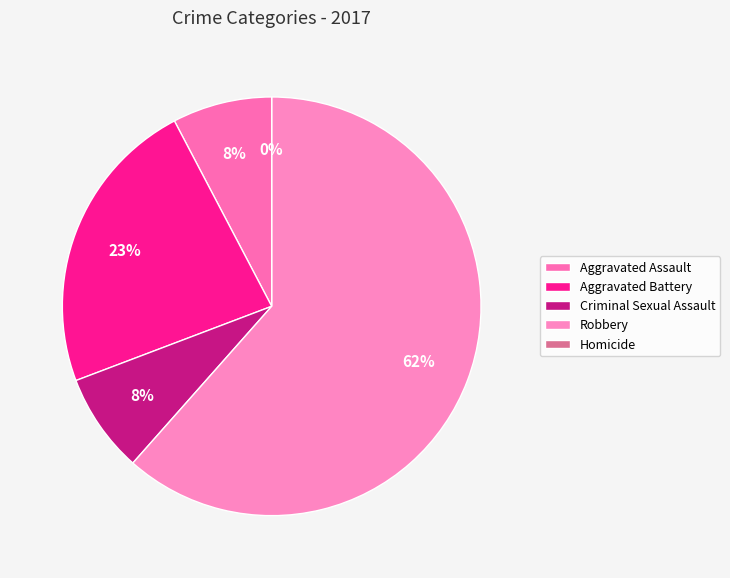

Count the number of slices in the pie.

5